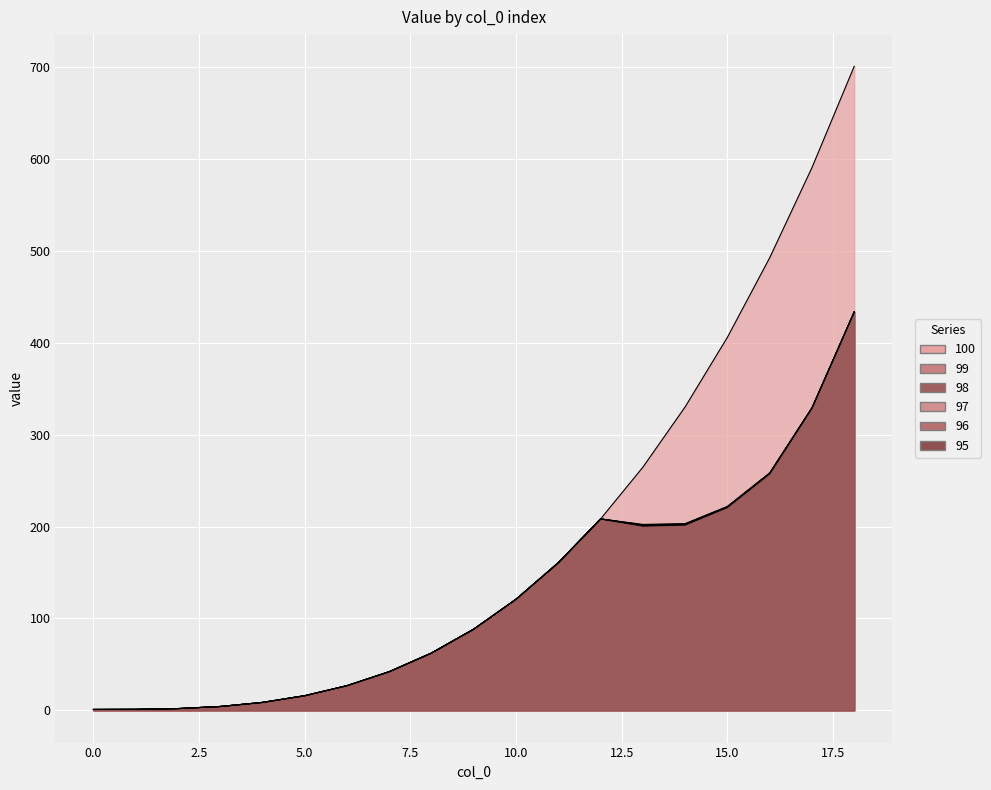

Reading left to right, extract all data points from this chart.

100: 1.0	1.1	2.0	4.2	8.7	16.0	26.9	42.2	62.4	88.5	121.0	160.7	208.4	264.6	330.3	406.0	492.5	590.6	700.8
99: 1.0	1.1	2.0	4.2	8.7	16.0	26.9	42.2	62.4	88.5	121.0	160.7	208.4	202.4	203.2	221.9	258.4	329.1	433.6
98: 1.0	1.1	2.0	4.2	8.7	16.0	26.9	42.2	62.4	88.5	121.0	160.7	208.4	201.8	202.8	221.7	258.1	329.1	433.6
97: 1.0	1.1	2.0	4.2	8.7	16.0	26.9	42.2	62.4	88.5	121.0	160.7	208.4	201.5	202.6	221.4	258.1	329.1	433.6
96: 1.0	1.1	2.0	4.2	8.7	16.0	26.9	42.2	62.4	88.5	121.0	160.7	208.4	200.9	202.1	221.1	257.8	329.1	433.6
95: 1.0	1.1	2.0	4.2	8.7	16.0	26.9	42.2	62.4	88.5	121.0	160.7	208.4	200.6	201.7	220.9	257.4	328.7	433.6